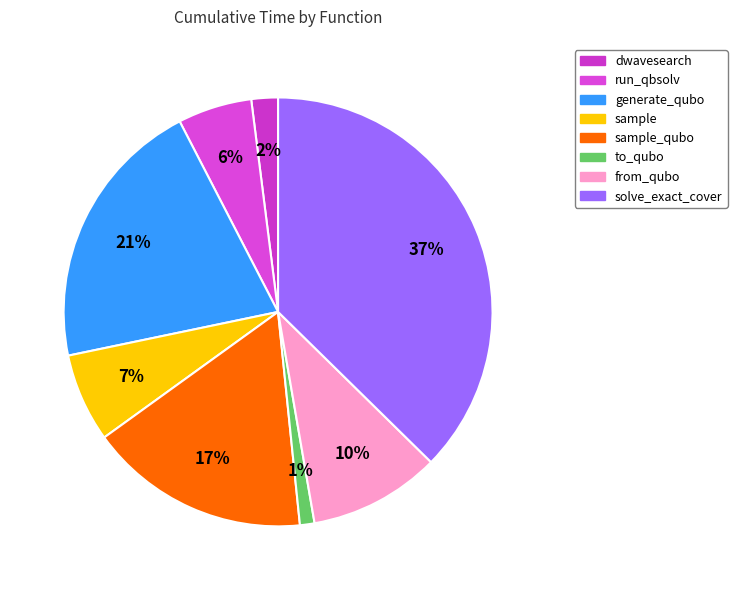

The to_qubo slice represents 11% of the pie. True or false?

False